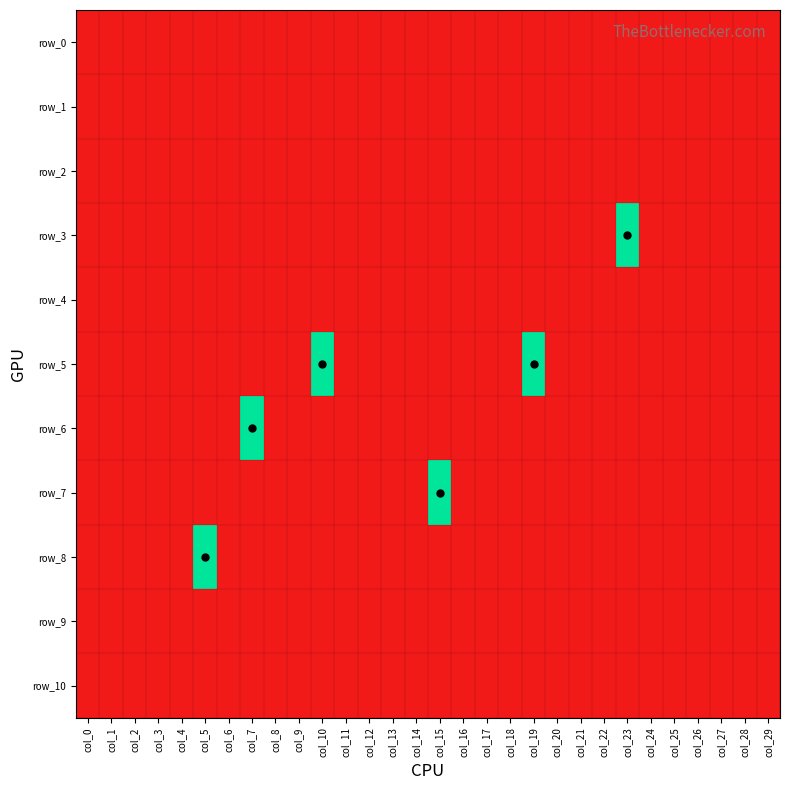

Count the row_8 values in the range -1 to 0.

30